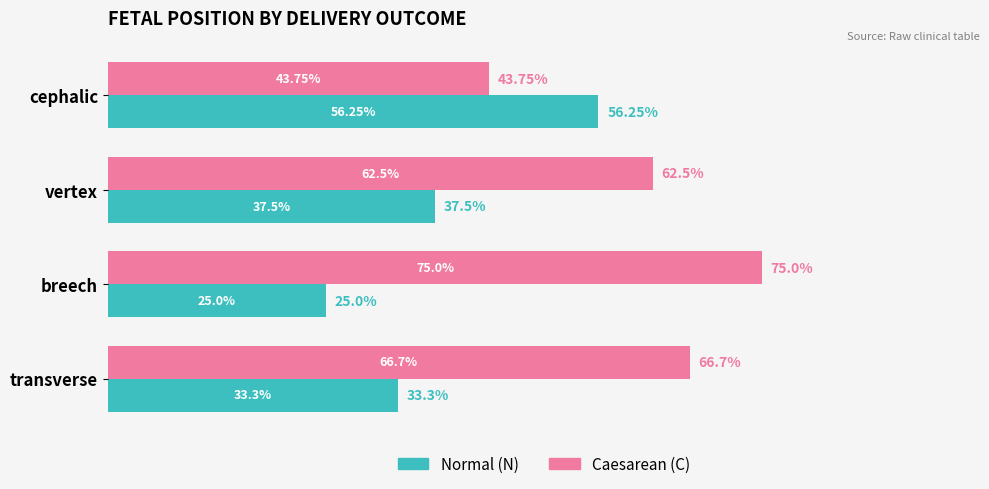

At which label does Caesarean (C) reach its minimum?

cephalic